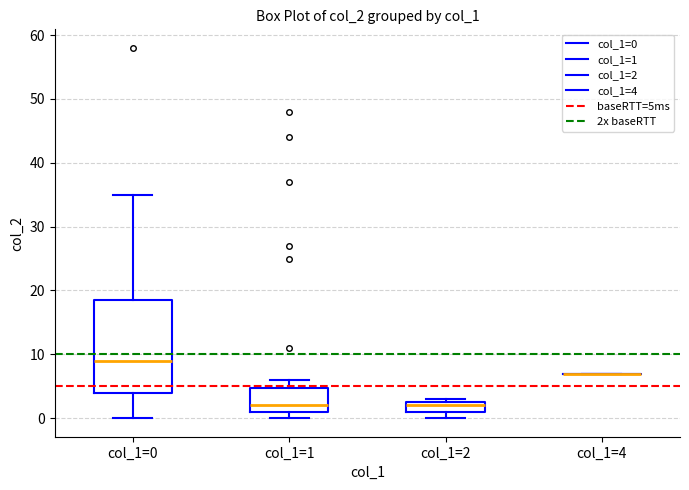

Reading left to right, transcribe this box plot: for each box, give where its median line is, the range the box spans, and where its two whiskers end, as read against the y-axis. The values are not printed on the chart, so give them approximately, as read against the axis.

col_1=0: median 9, box 4 to 19, whiskers 0 to 35
col_1=1: median 2, box 1 to 5, whiskers 0 to 6
col_1=2: median 2, box 1 to 3, whiskers 0 to 3 (just above the box's upper edge)
col_1=4: box collapsed to a line at 7, whiskers 7 to 7